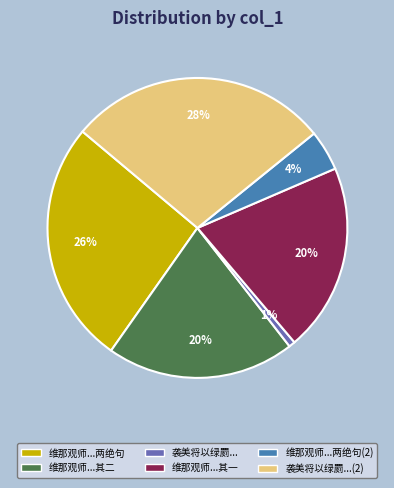

To the nearest percent, what is the difference between the largest and smallest slice percentages?

27%